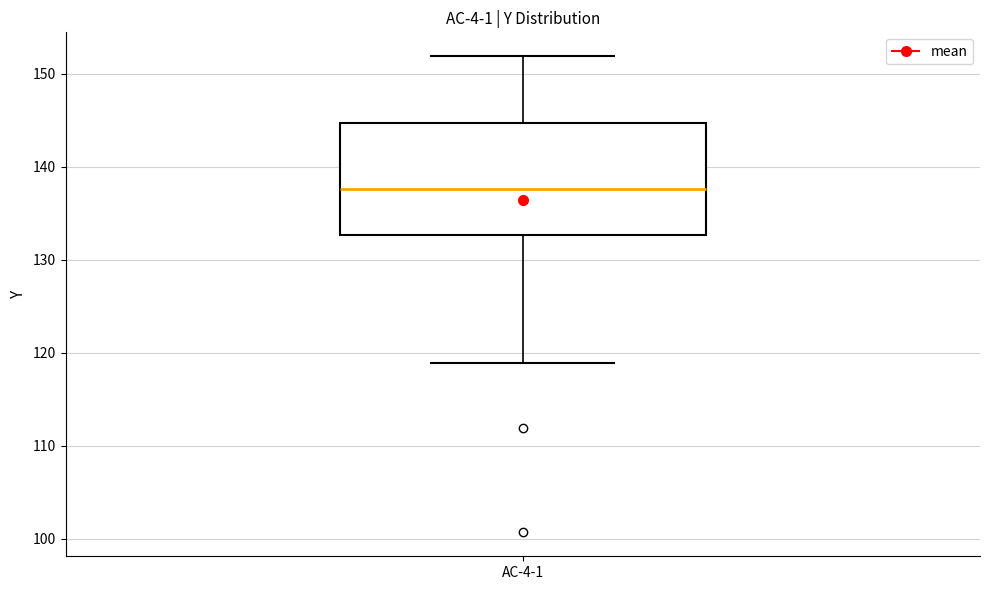

Where is the upper edge of the box for AC-4-1 on the y-axis? The values are not printed on the chart, so give them approximately, as read against the axis.

145